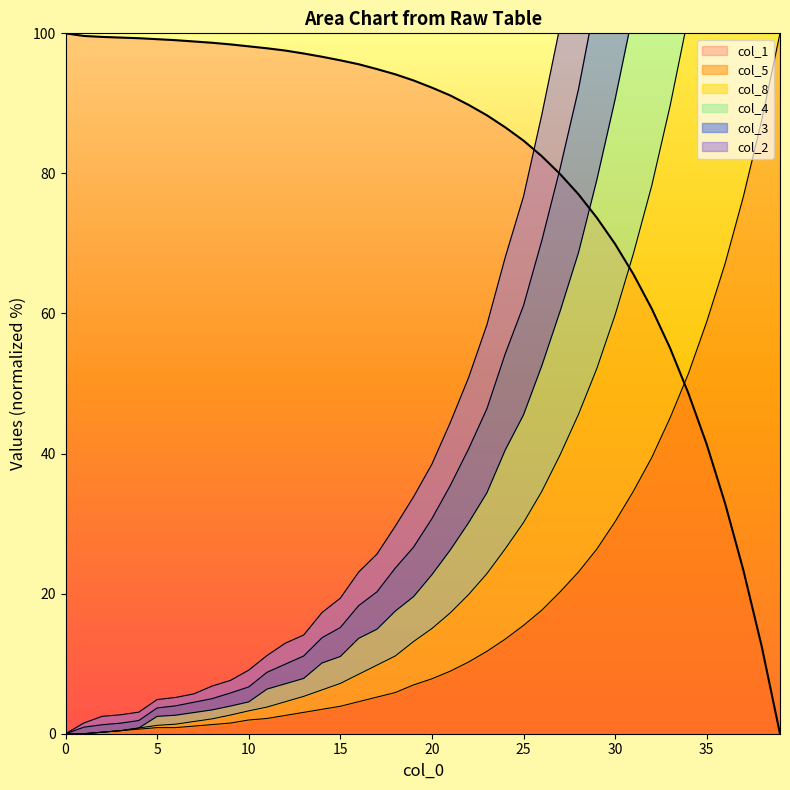

True or false: col_8 and col_4 cross at least once.

False